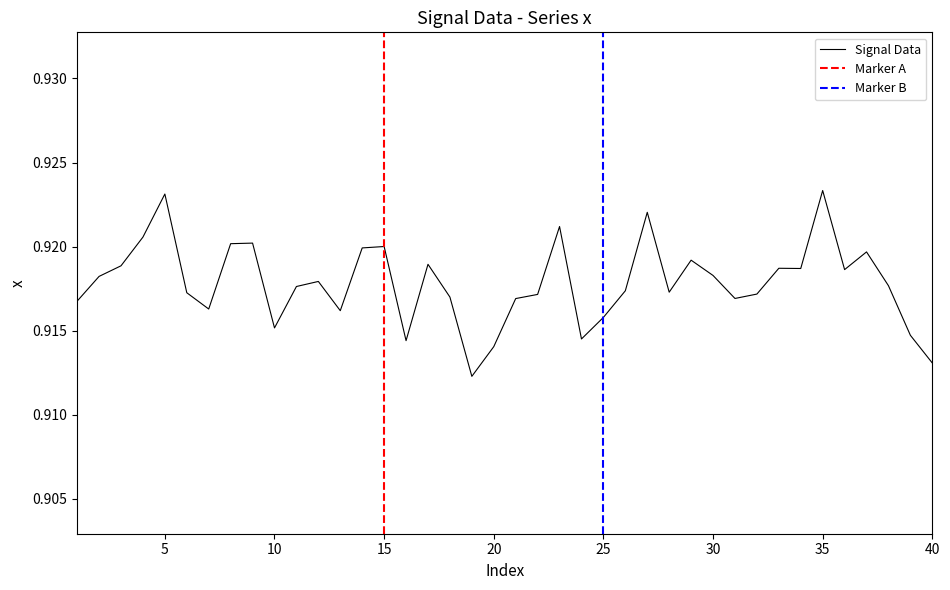

At which category does the chart reach its minimum across all series?

19